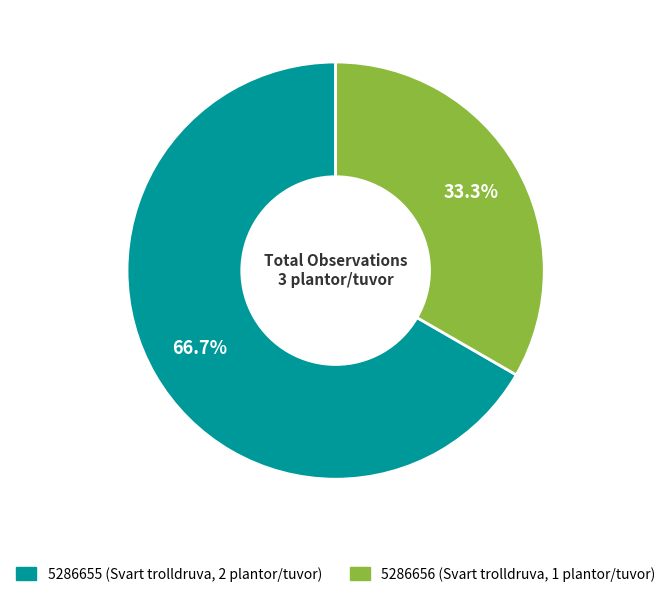

Count the number of slices in the pie.

2